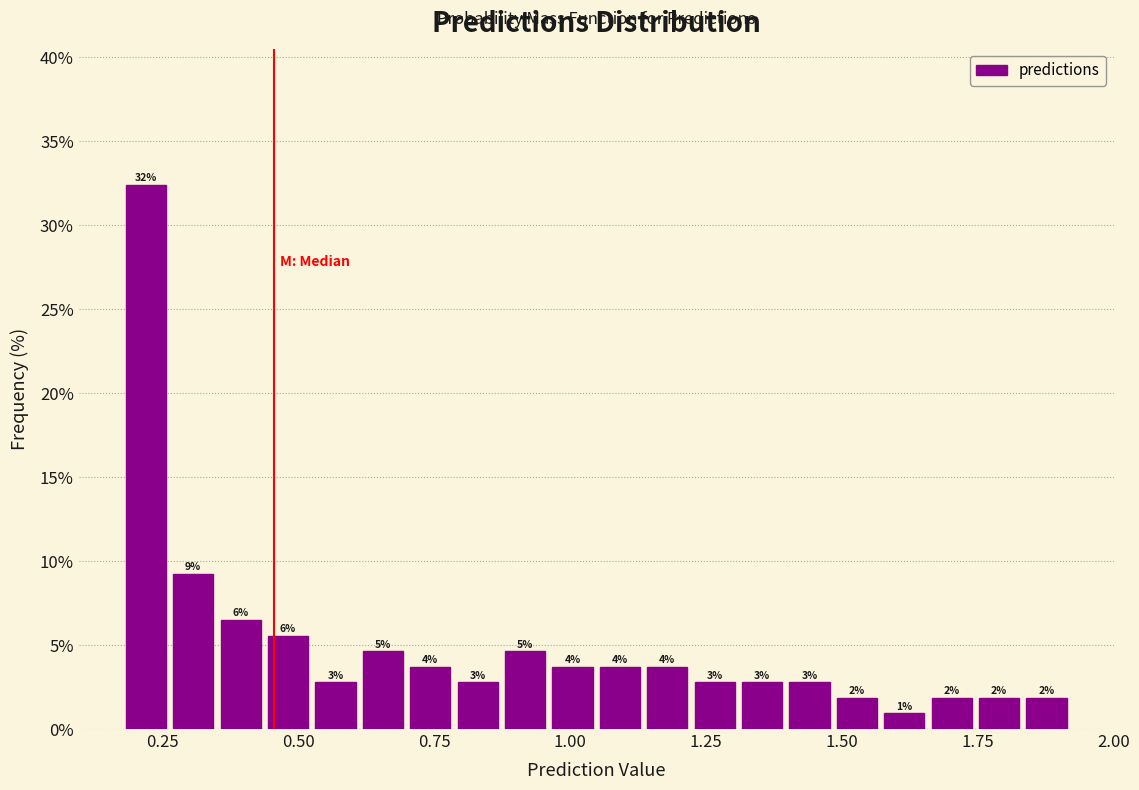

Around what value on the x-axis is the tallest bar? Give the approximate position of its centre, as read against the axis.

0.20